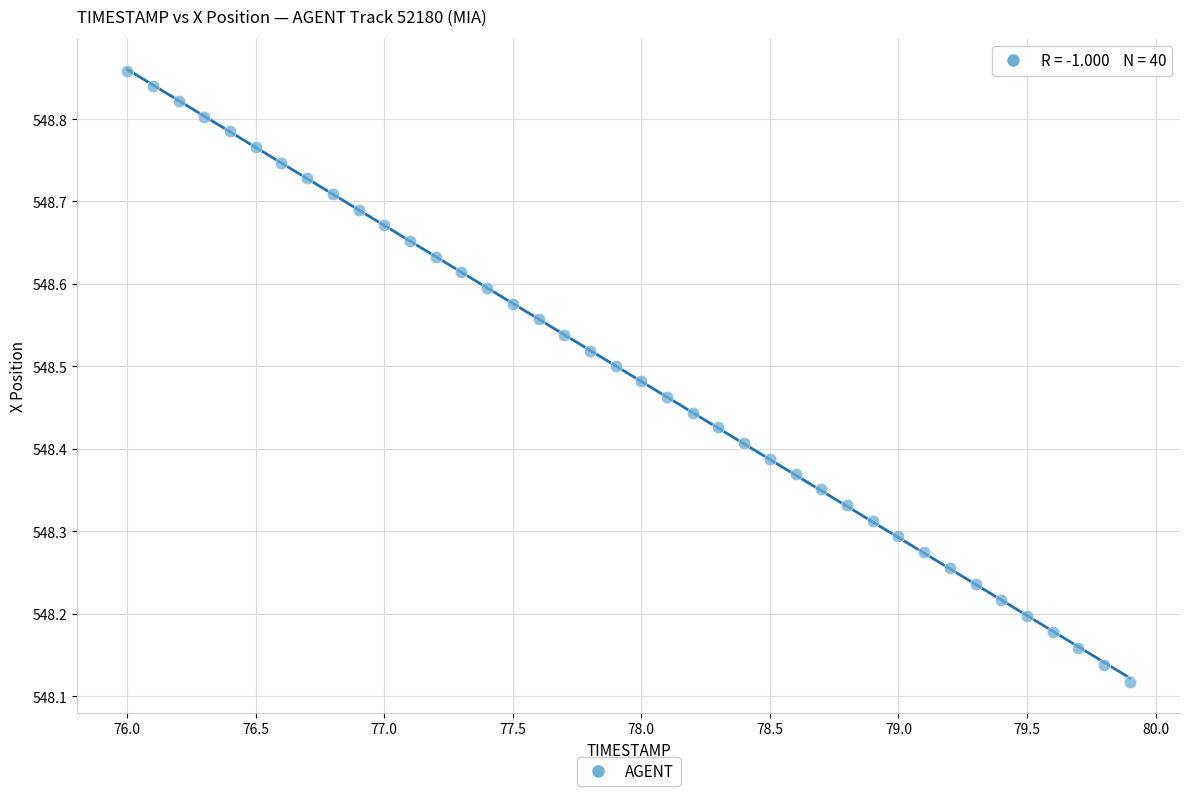

What is the range of Y values (max minus min)?

0.7